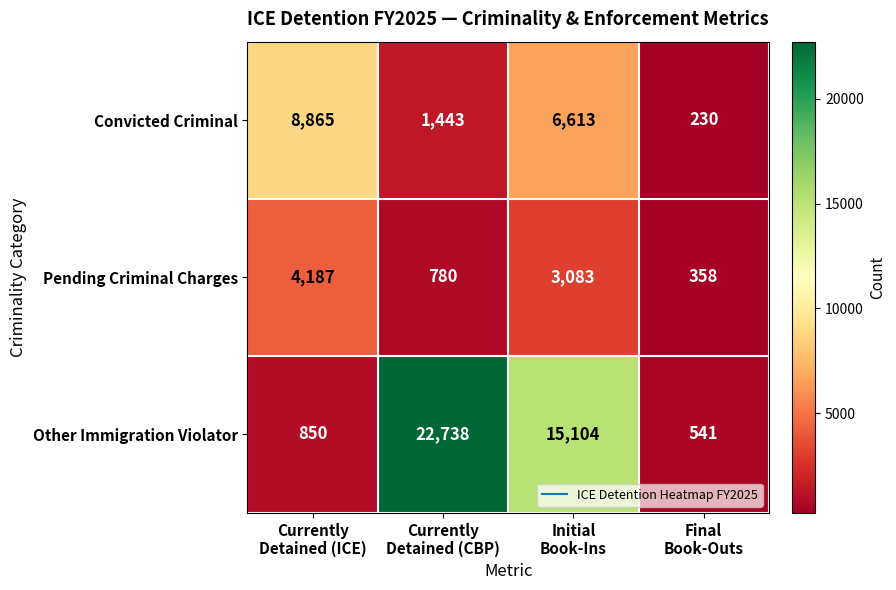

What is the sum of all Other Immigration Violator values?

39233